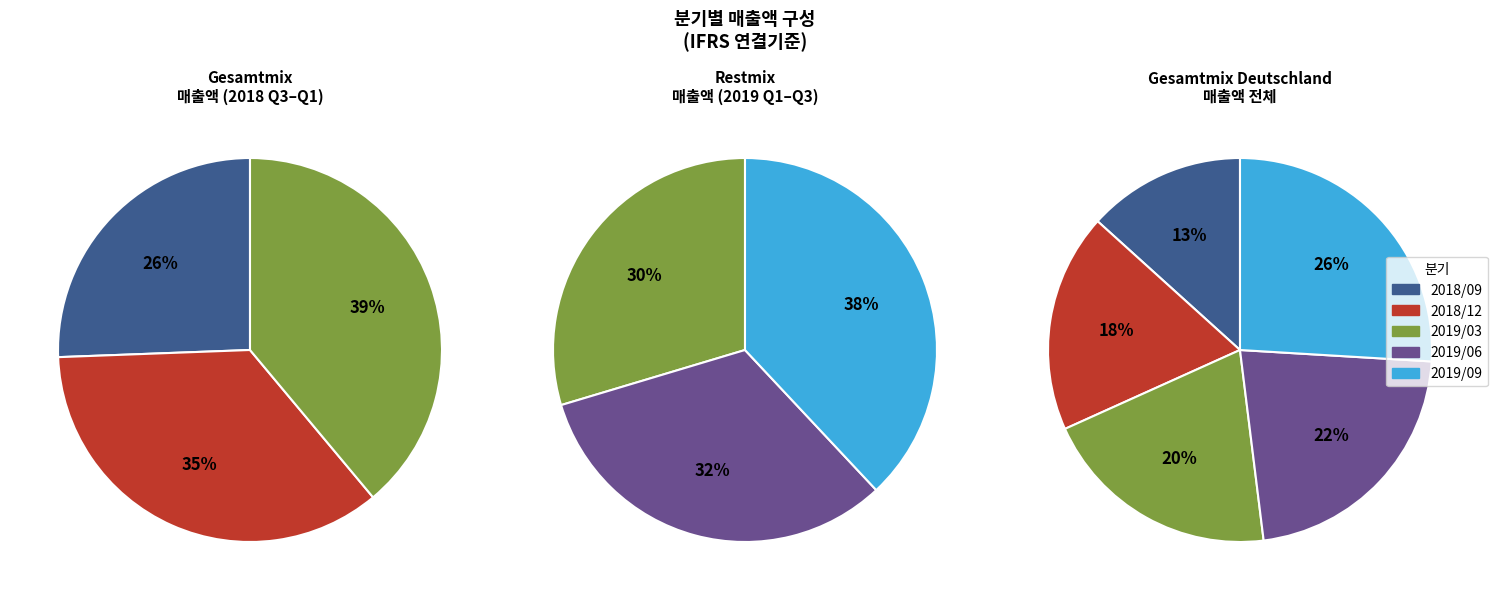

To the nearest percent, what is the difference between the 2018/12 and 2019/06 slice percentages?

4%